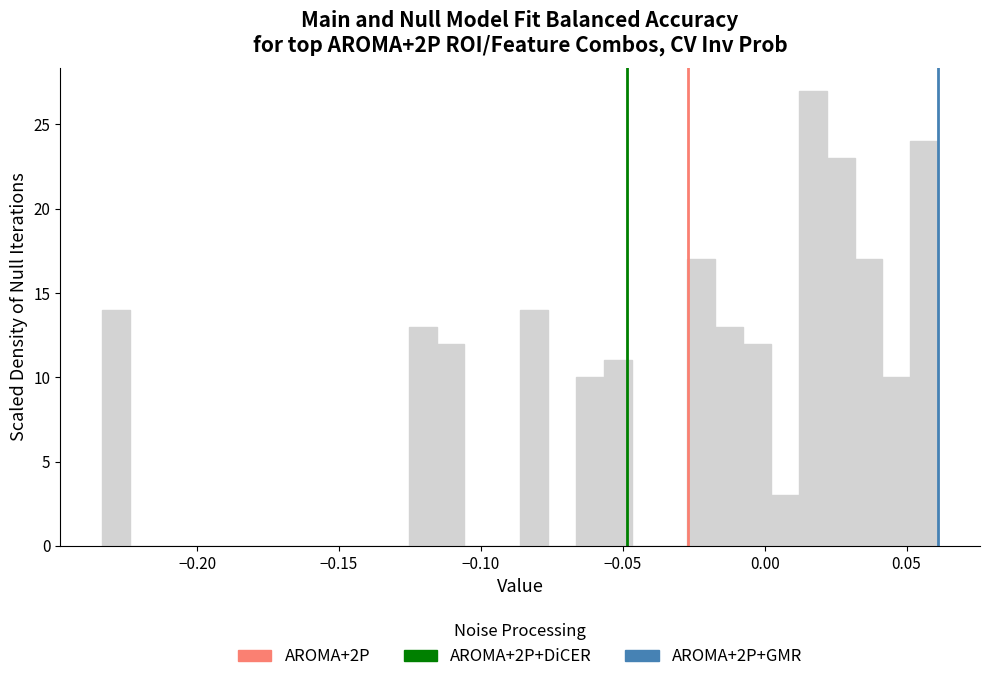

Around what value on the x-axis is the tallest bar? Give the approximate position of its centre, as read against the axis.

0.015